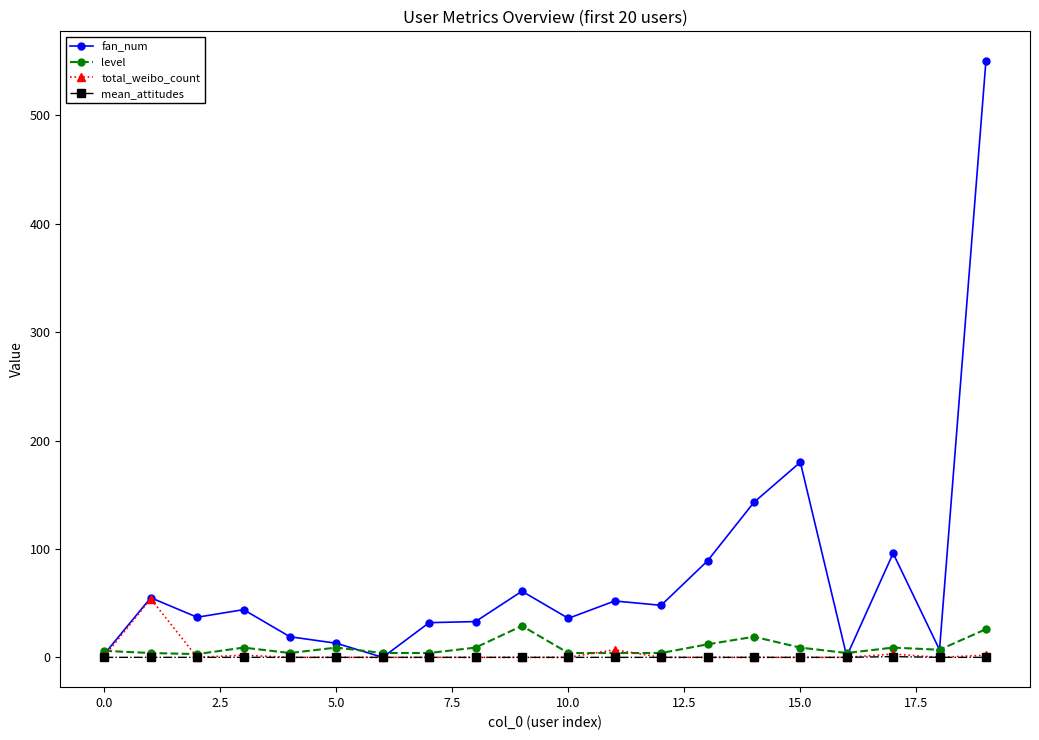

What are all the series names shown in the legend?

fan_num, level, total_weibo_count, mean_attitudes